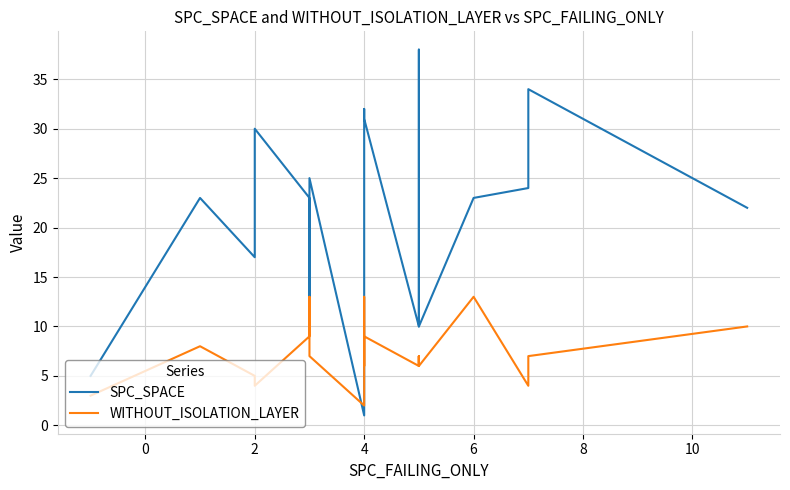

Reading left to right, transcribe all the data shown in this chart.

SPC_SPACE: 5	23	17	30	23	11	11	25	1	11	16	32	31	10	14	16	38	10	23	24	34	22
WITHOUT_ISOLATION_LAYER: 3	8	5	4	9	13	9	7	2	8	13	6	9	6	7	6	7	6	13	4	7	10